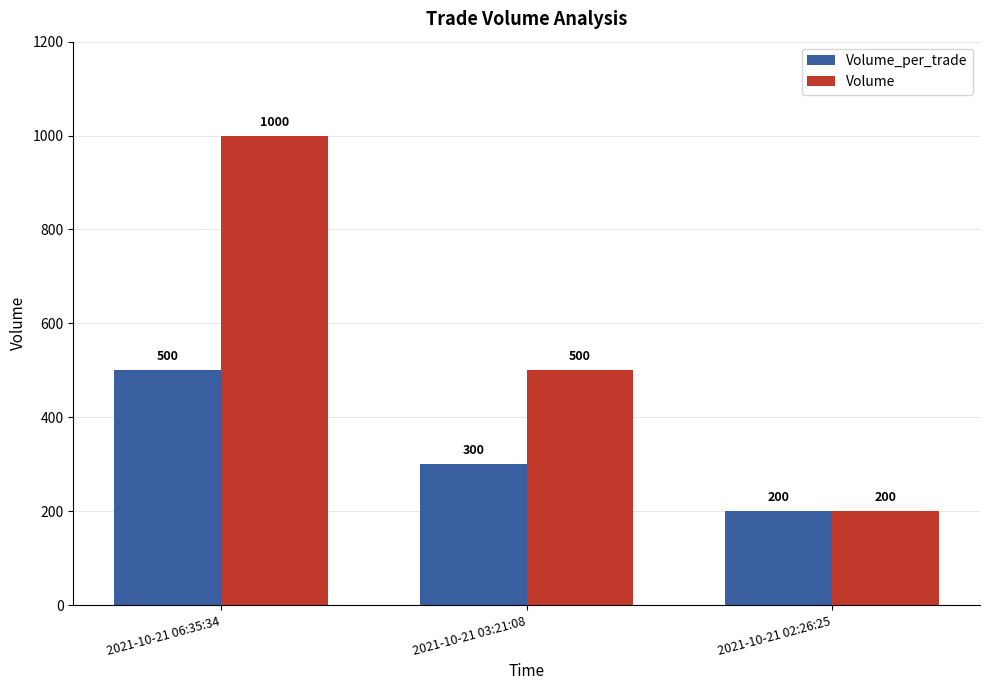

Is the value of Volume_per_trade at 2021-10-21 06:35:34 greater than the value of Volume at 2021-10-21 02:26:25?

Yes